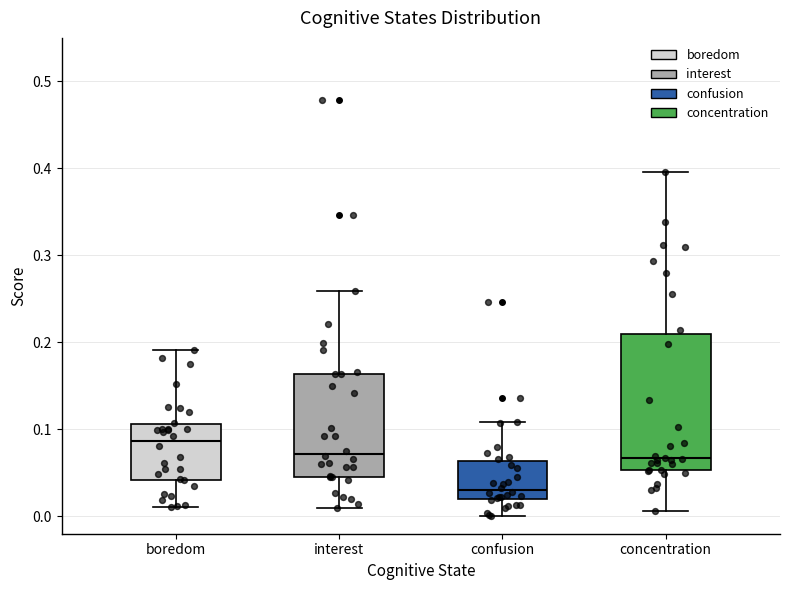

Where does the upper whisker of the box for boredom end on the y-axis? The values are not printed on the chart, so give them approximately, as read against the axis.

0.19